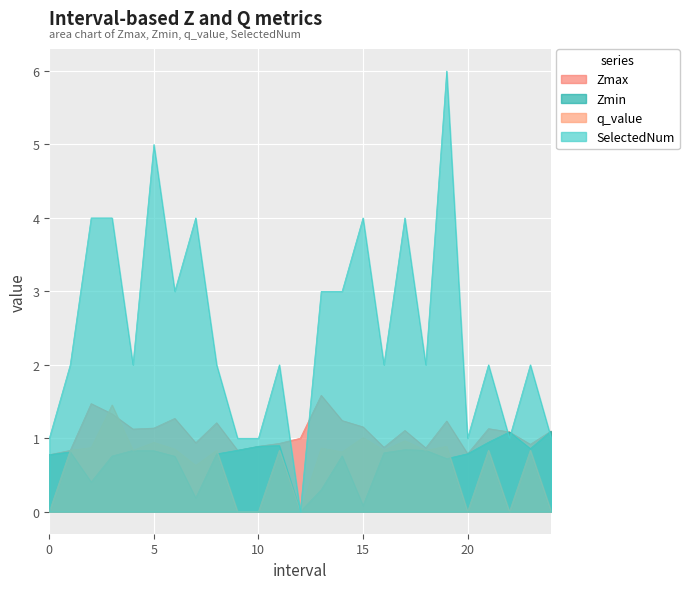

Reading right to left, extract all data points from this chart.

Zmax: 24=1.1	23=0.9	22=1.1	21=1.1	20=0.8	19=1.2	18=0.9	17=1.1	16=0.9	15=1.2	14=1.2	13=1.6	12=1.0	11=0.9	10=0.9	9=0.8	8=1.2	7=0.9	6=1.3	5=1.1	4=1.1	3=1.3	2=1.5	1=0.8	0=0.8
Zmin: 24=1.1	23=0.9	22=1.1	21=0.9	20=0.8	19=0.7	18=0.8	17=0.8	16=0.8	15=0.1	14=0.8	13=0.3	12=0.0	11=0.9	10=0.9	9=0.8	8=0.8	7=0.2	6=0.8	5=0.8	4=0.8	3=0.8	2=0.4	1=0.8	0=0.8
q_value: 24=0.0	23=0.8	22=0.0	21=0.8	20=0.0	19=0.9	18=0.8	17=1.0	16=0.8	15=1.0	14=0.8	13=0.9	12=0.0	11=0.8	10=0.0	9=0.0	8=0.8	7=0.6	6=0.9	5=0.9	4=0.8	3=1.5	2=0.9	1=0.8	0=0.0
SelectedNum: 24=1.0	23=2.0	22=1.0	21=2.0	20=1.0	19=6.0	18=2.0	17=4.0	16=2.0	15=4.0	14=3.0	13=3.0	12=0.0	11=2.0	10=1.0	9=1.0	8=2.0	7=4.0	6=3.0	5=5.0	4=2.0	3=4.0	2=4.0	1=2.0	0=1.0